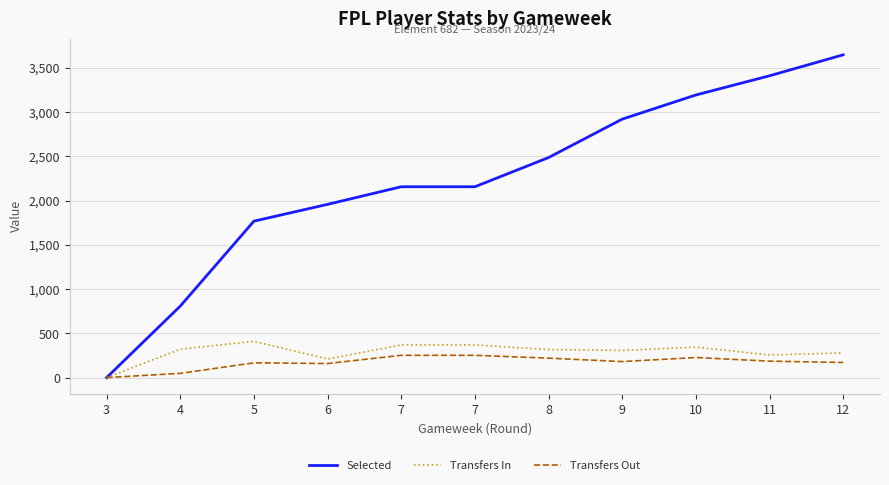

Which has a higher value, 11 or 10?

11